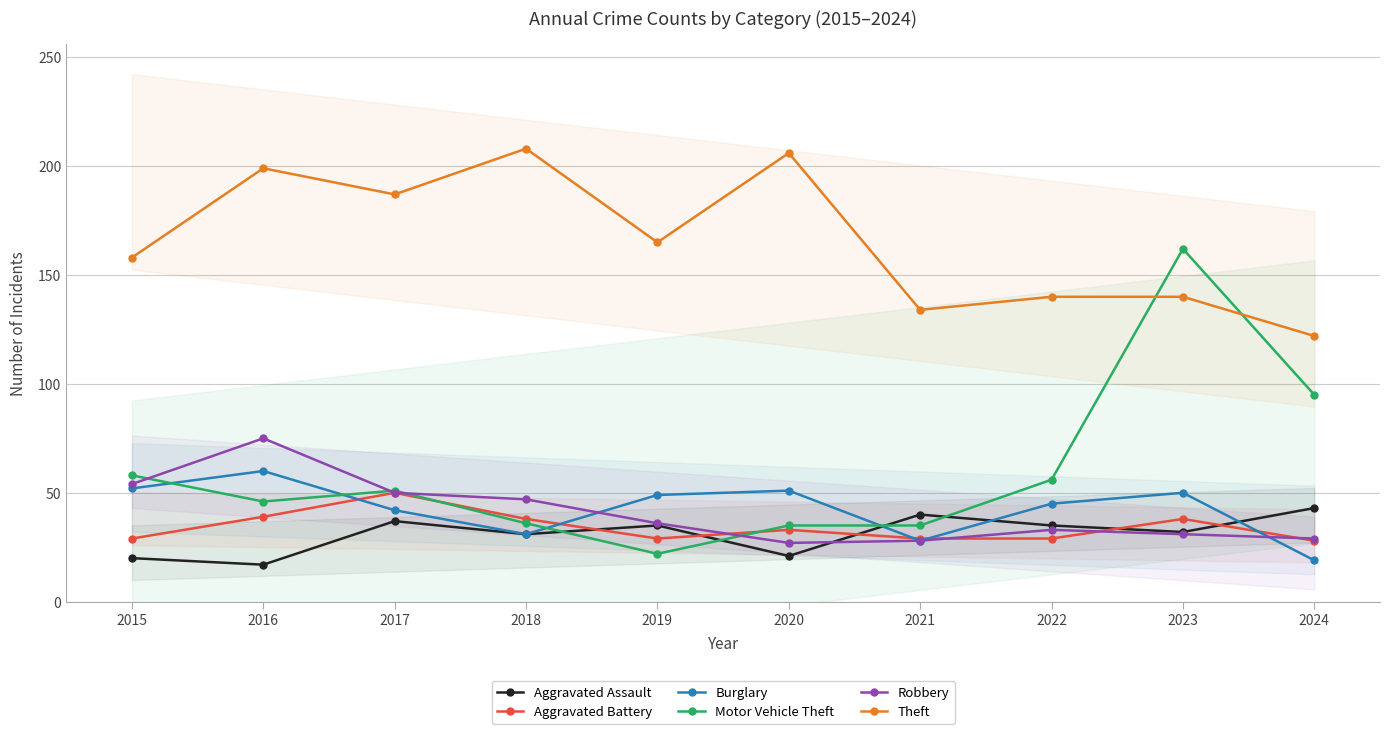

Reading left to right, extract all data points from this chart.

Aggravated Assault: 20	17	37	31	35	21	40	35	32	43
Aggravated Battery: 29	39	50	38	29	33	29	29	38	28
Burglary: 52	60	42	31	49	51	28	45	50	19
Motor Vehicle Theft: 58	46	51	36	22	35	35	56	162	95
Robbery: 54	75	50	47	36	27	28	33	31	29
Theft: 158	199	187	208	165	206	134	140	140	122